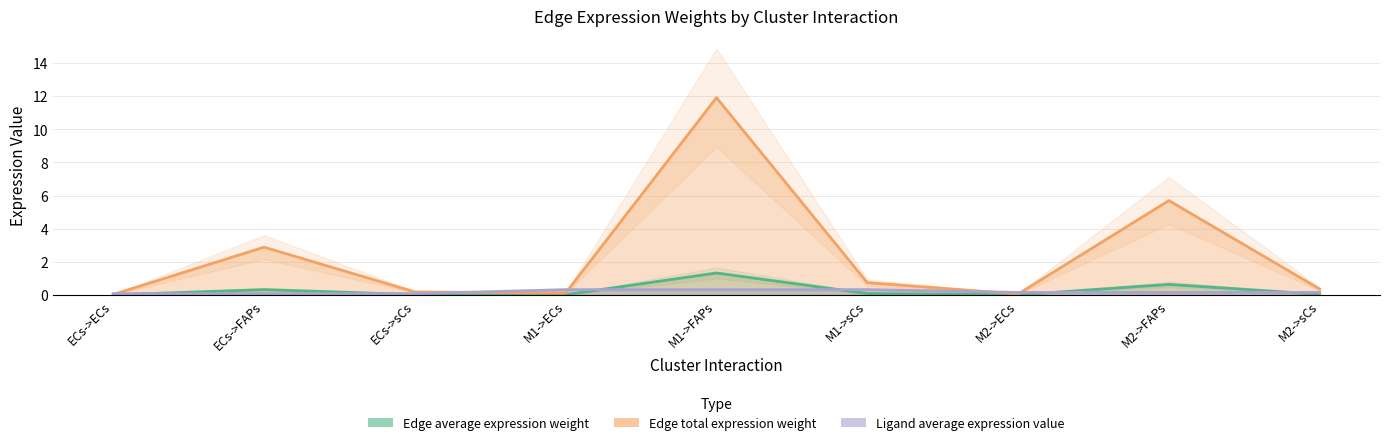

Read the Ligand average expression value value at ECs->sCs.

0.1